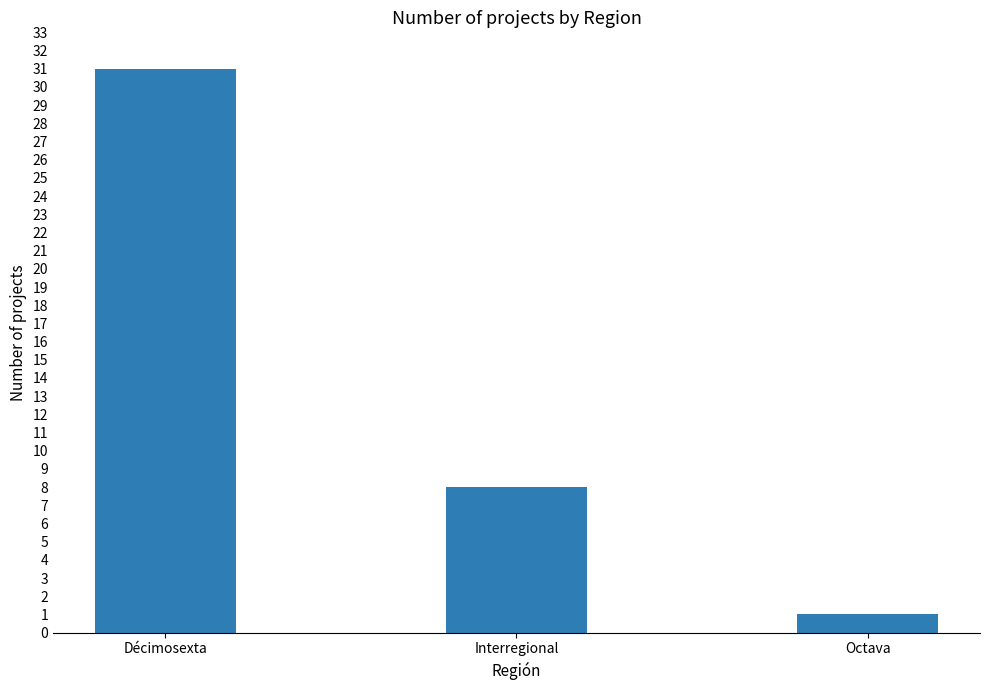

The value at Décimosexta is 11. True or false?

False